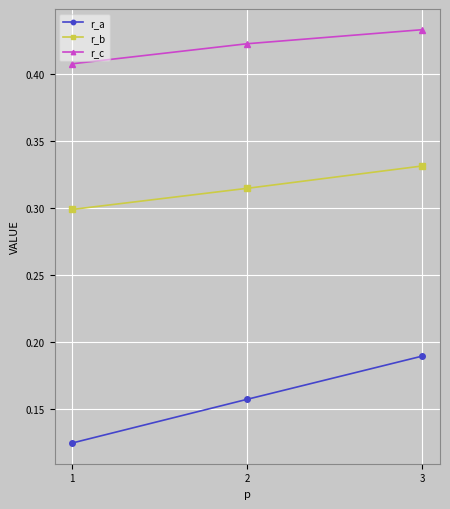

At 1, list the series in order from smallest to largest.

r_a, r_b, r_c